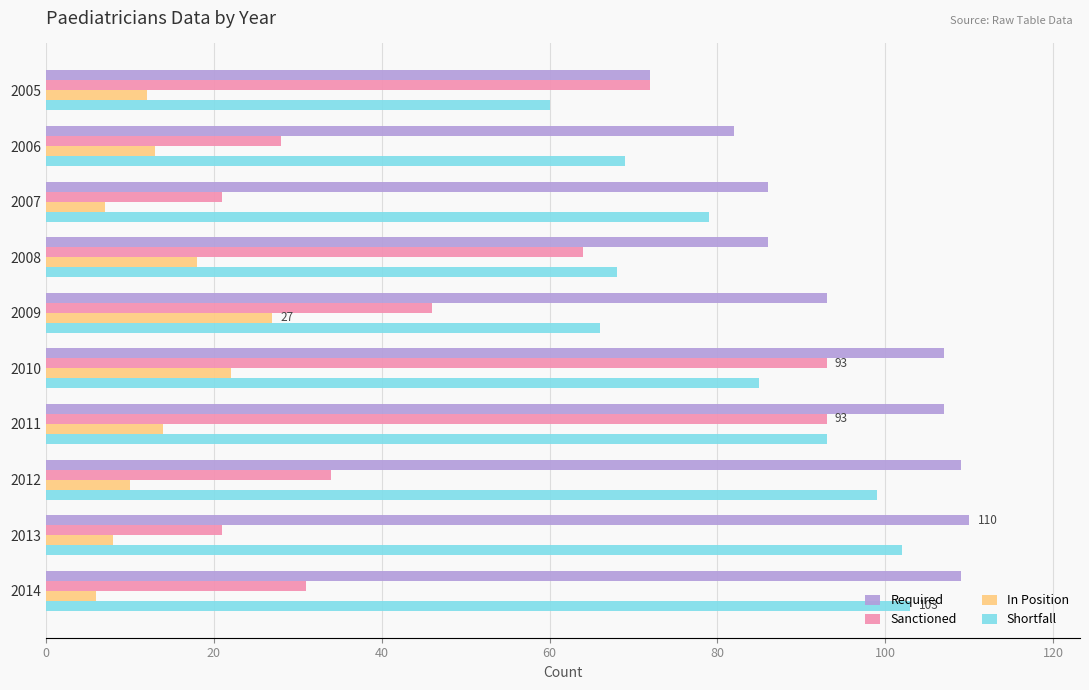

Is it true that Shortfall equals 69 at 2006?

True